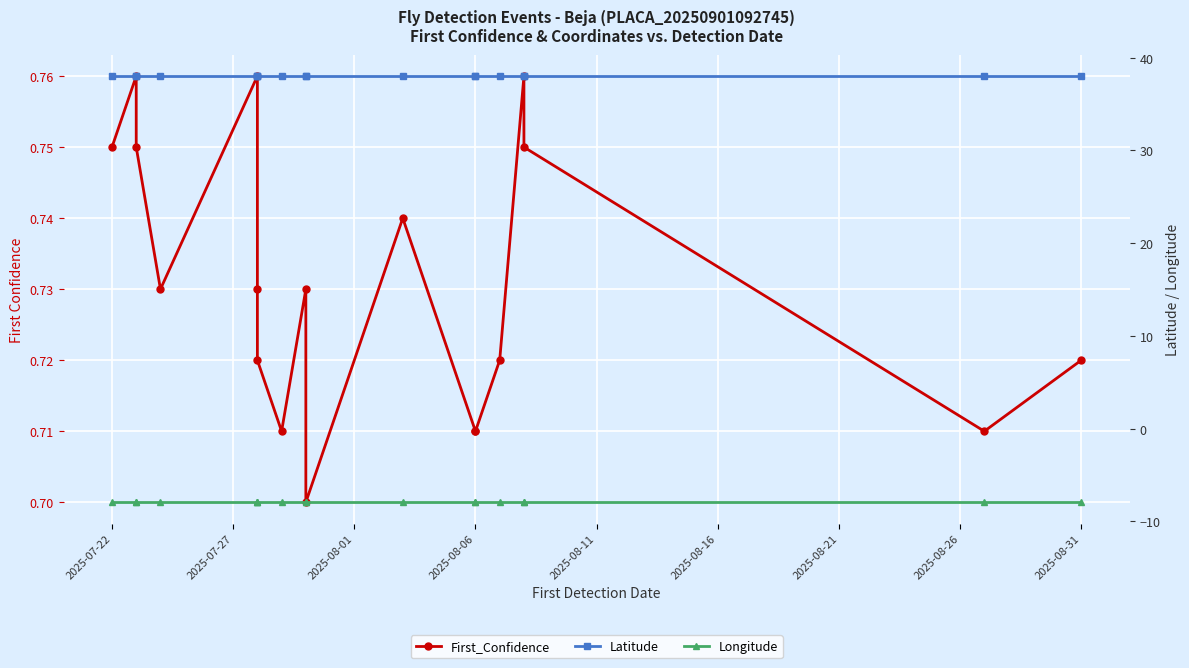

At which category does the chart reach its peak across all series?

2025-07-22